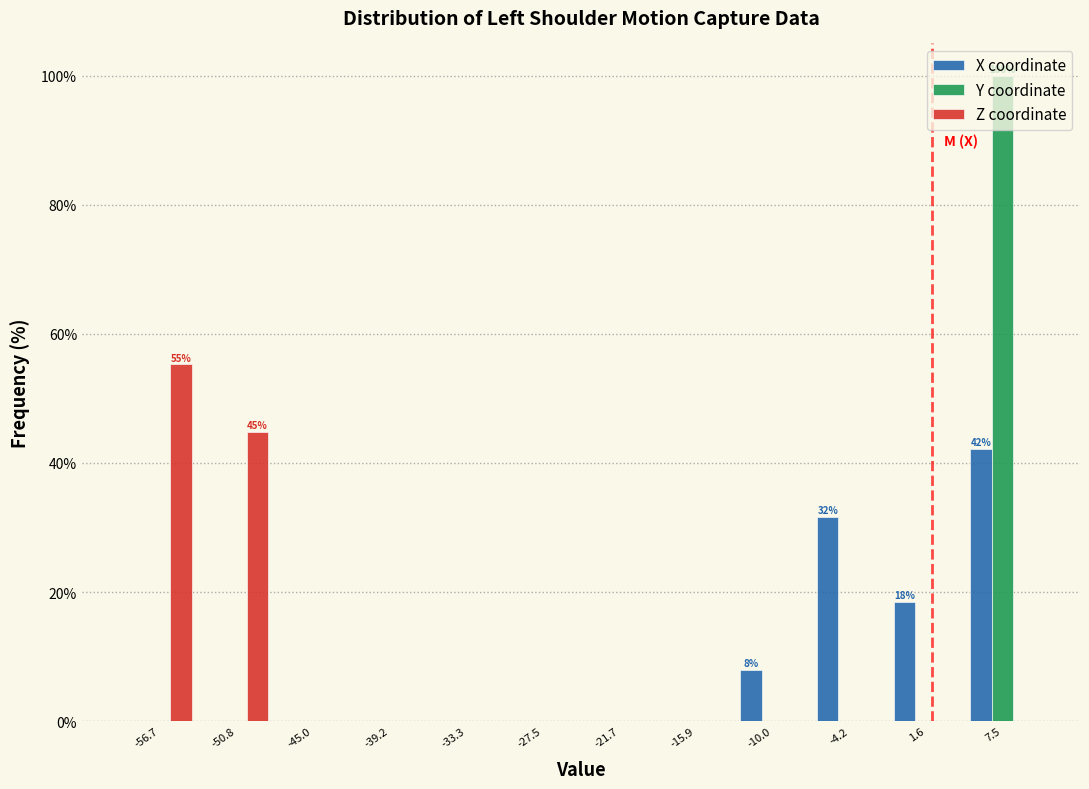

In the Y coordinate series, which range on the x-axis has the tallest bar?

5 to 10